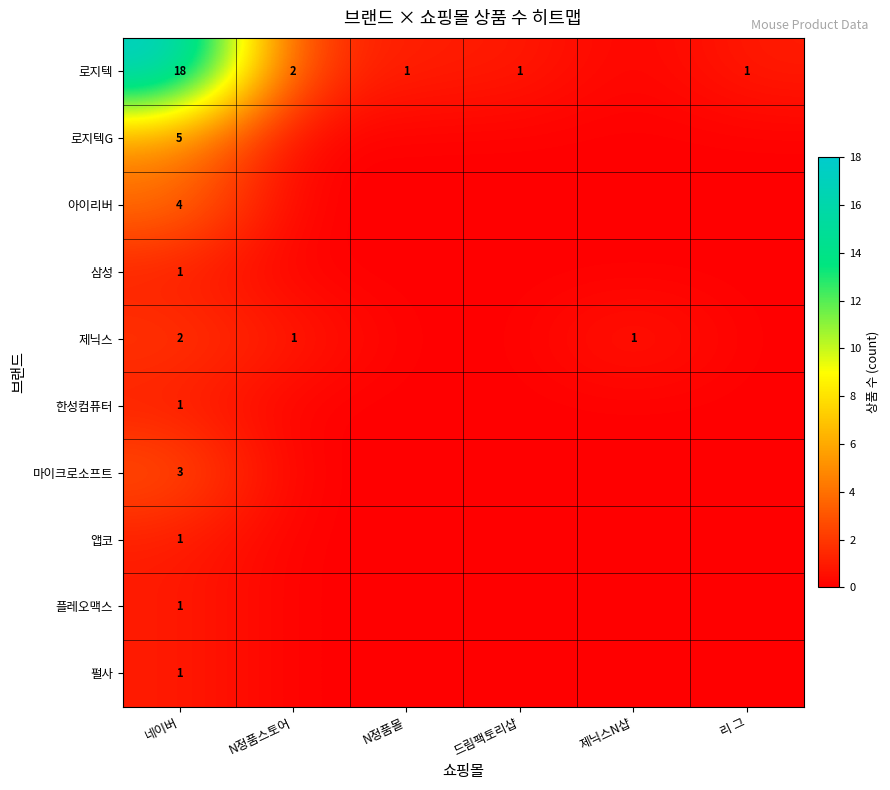

The value of 제닉스 at 네이버 is 3. True or false?

False